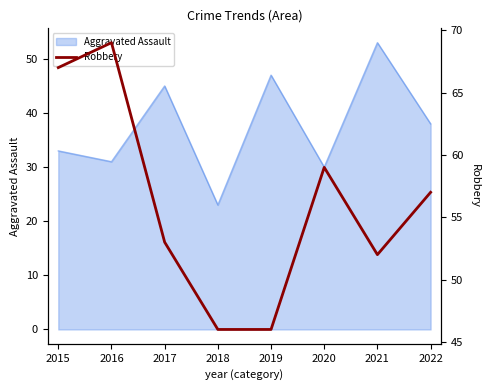

Is it true that the value at 2015 is 17?

False